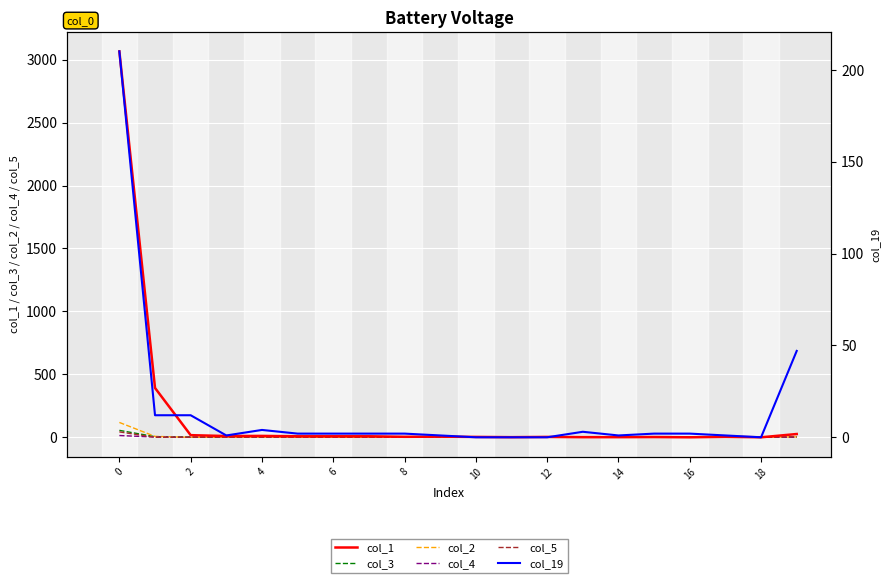

What is the value of the col_3 point at the 19th from the left?

1